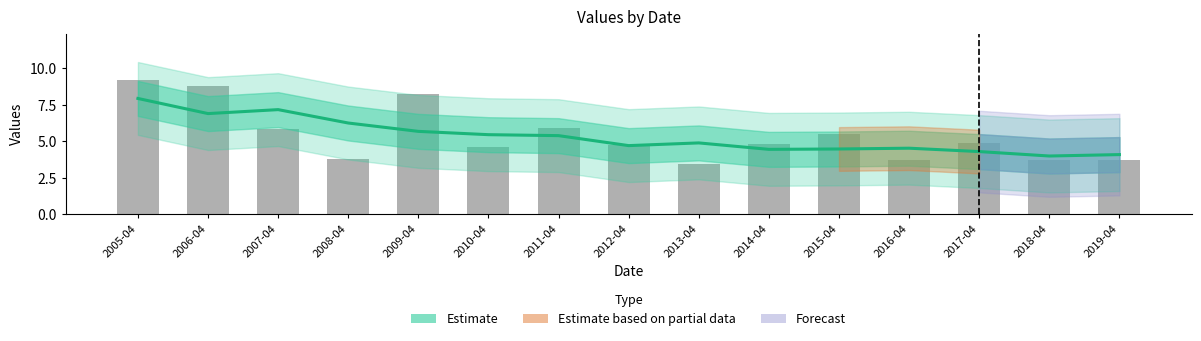

Does the chart contain stacked bars?

No